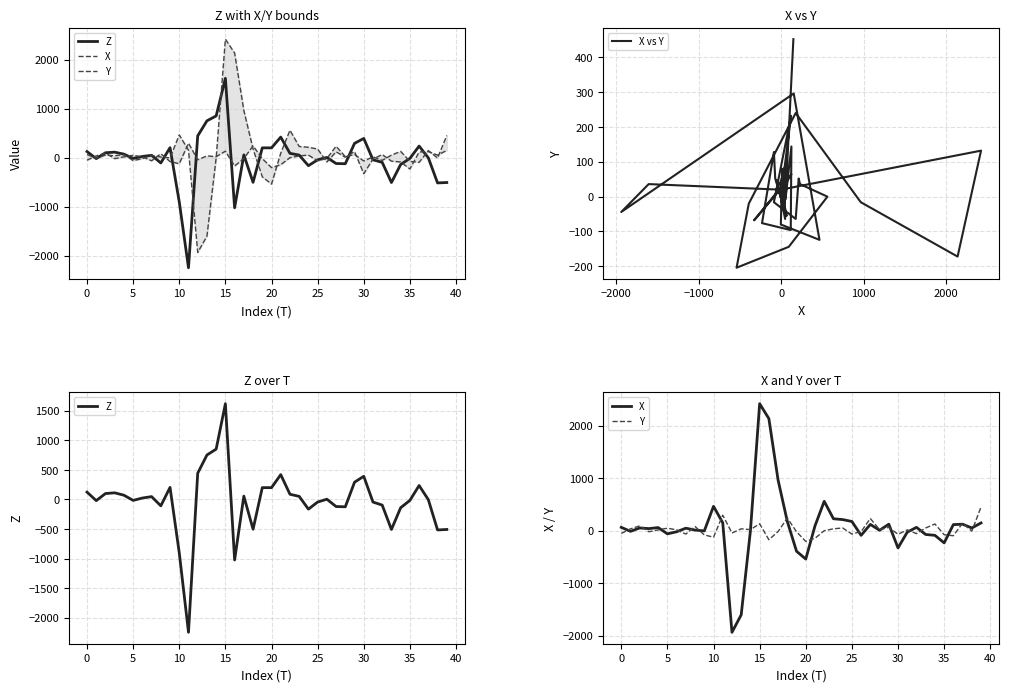

Does the chart have visible grid lines?

Yes